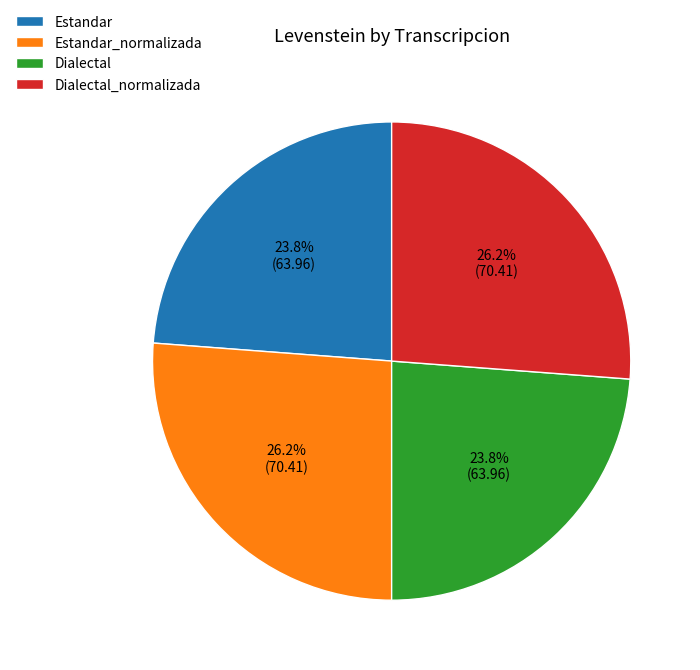

How many slices are in this pie chart?

4